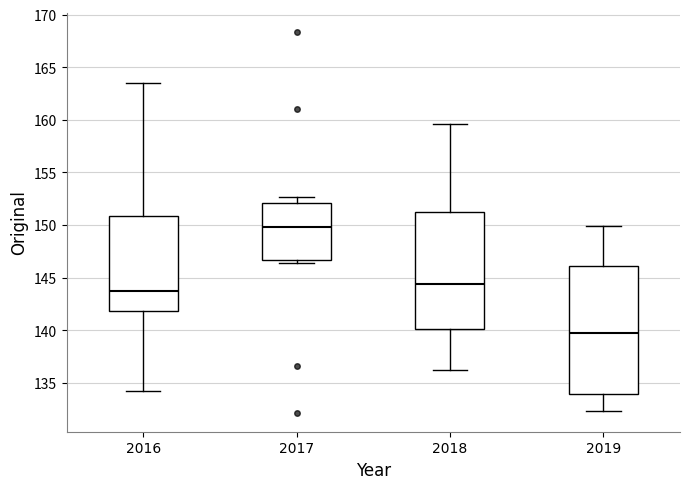

Where is the upper edge of the box at x = 2019 on the y-axis? The values are not printed on the chart, so give them approximately, as read against the axis.

146.0